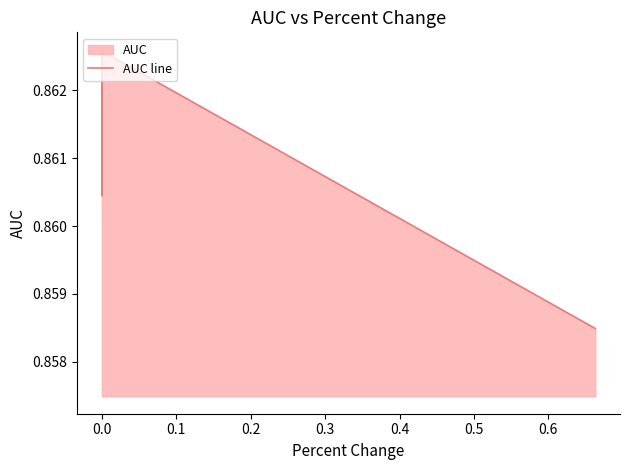

How many distinct data groups are displayed?

1